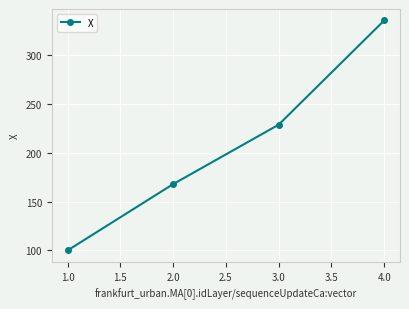

List the labels in order of value, largest first.

4.0, 3.0, 2.0, 1.0